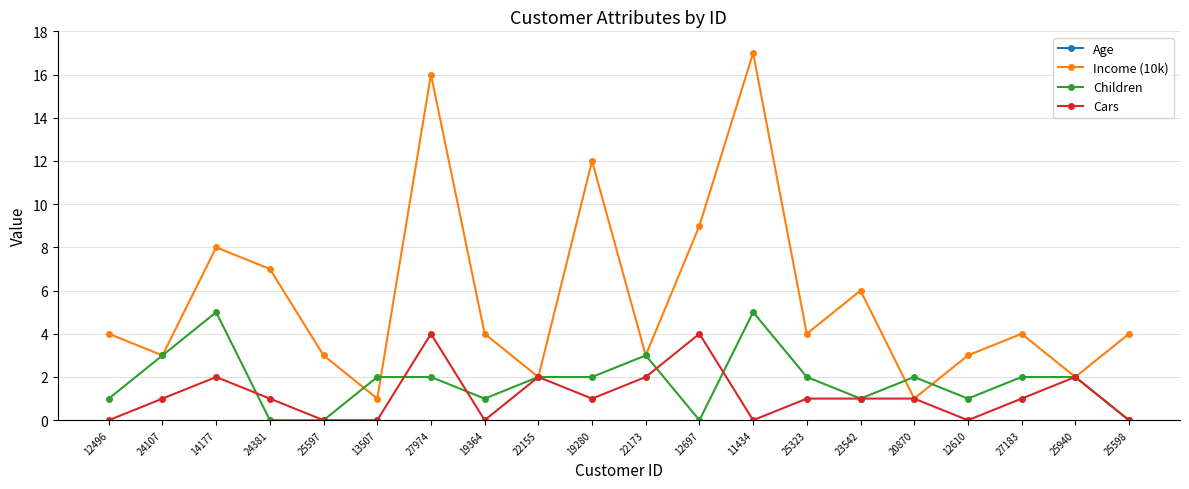

How many categories are shown in the chart?

20